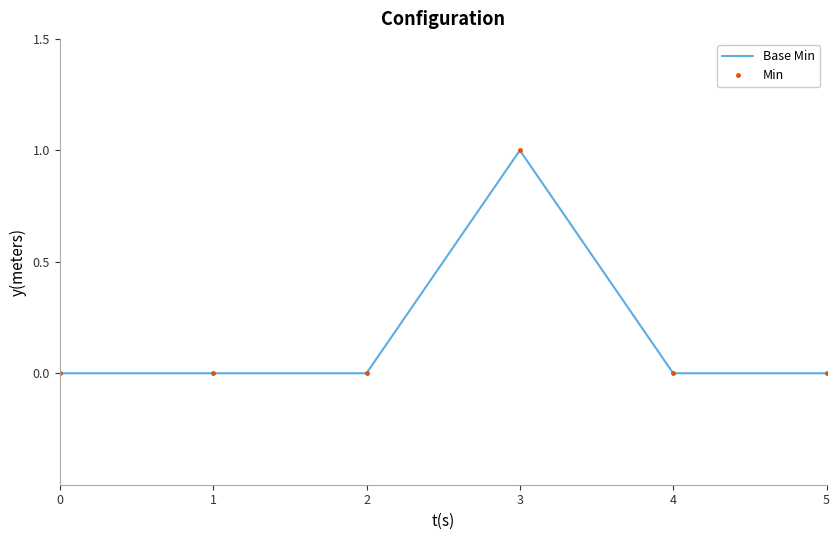

True or false: Min has more than 1 interior local peaks.

False